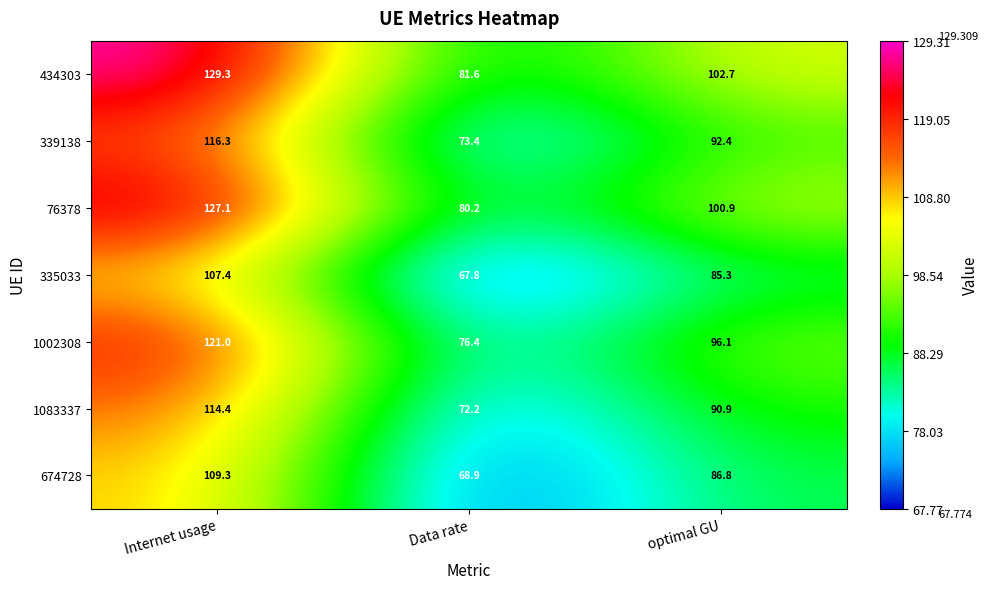

How many data points does each series have?

3